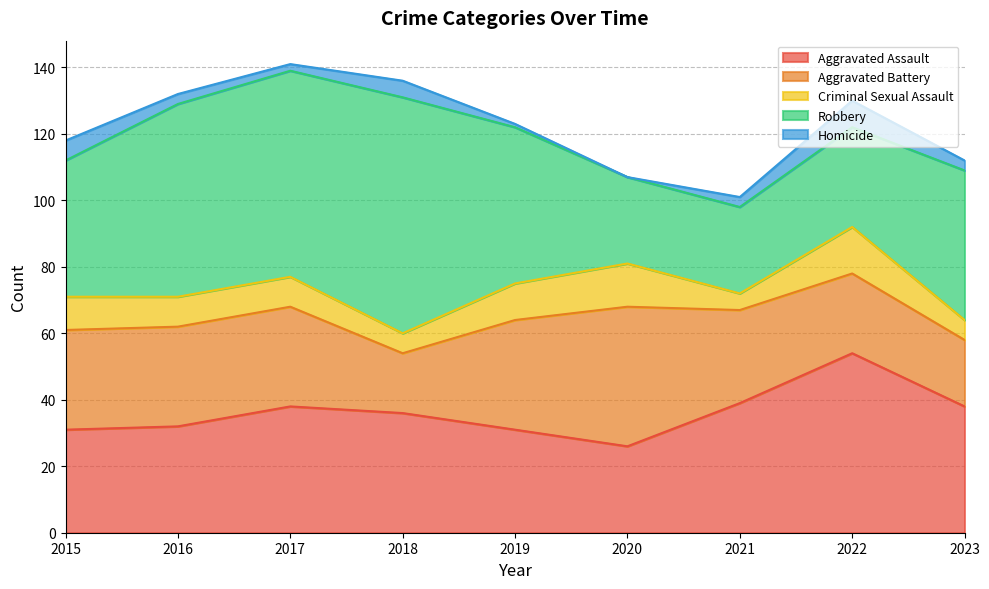

What is the average value of the Aggravated Assault series?

36